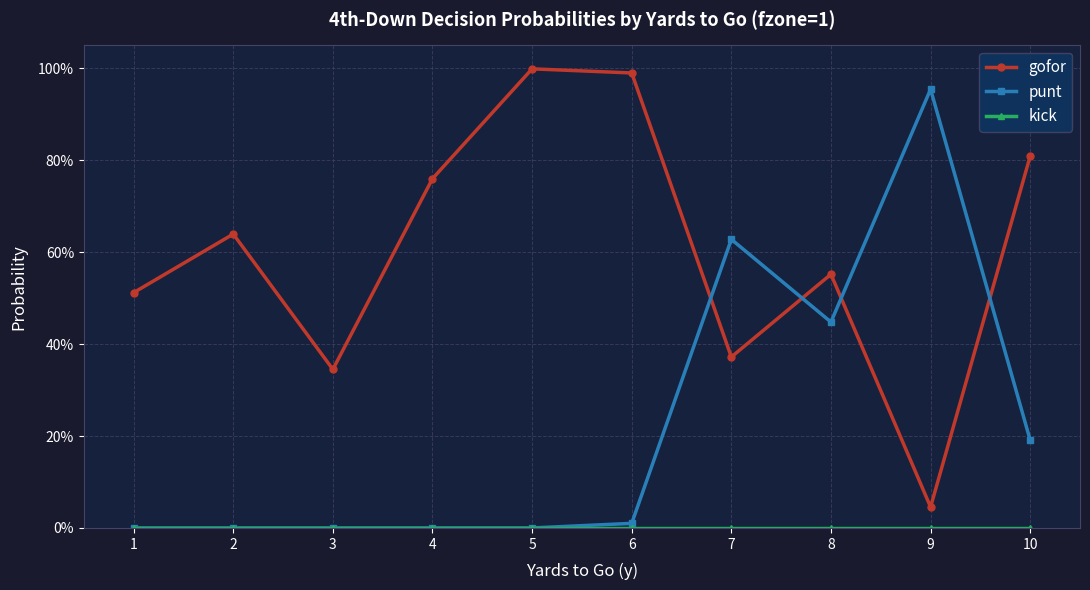

Which series changed the most between 1 and 9?

punt